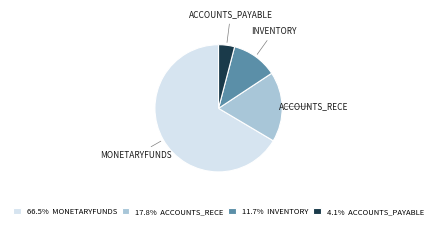

Does 66.5% MONETARYFUNDS represent more than half of the total?

Yes